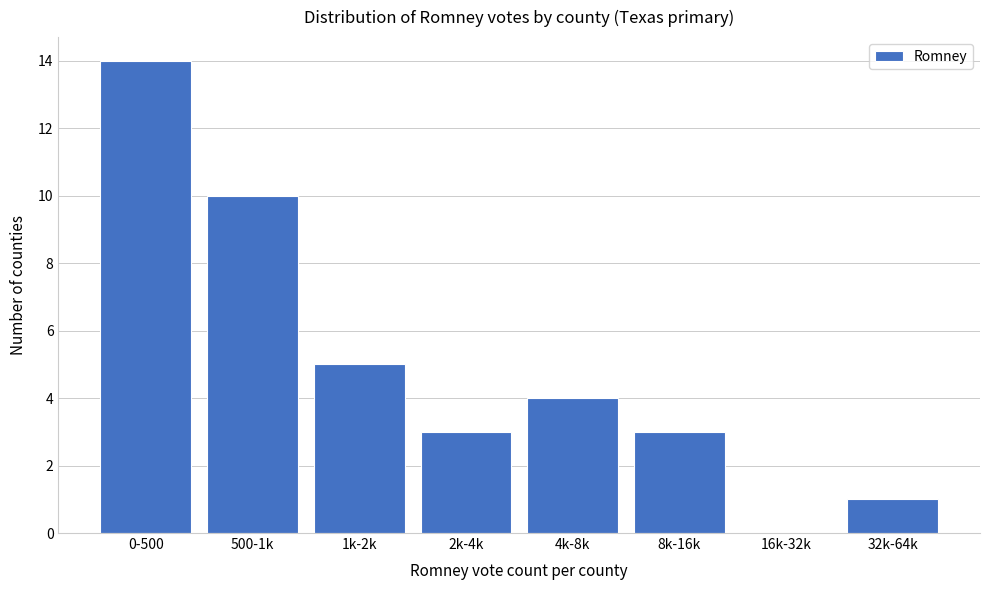

Reading left to right, extract all data points from this chart.

0-500=14	500-1k=10	1k-2k=5	2k-4k=3	4k-8k=4	8k-16k=3	16k-32k=0	32k-64k=1